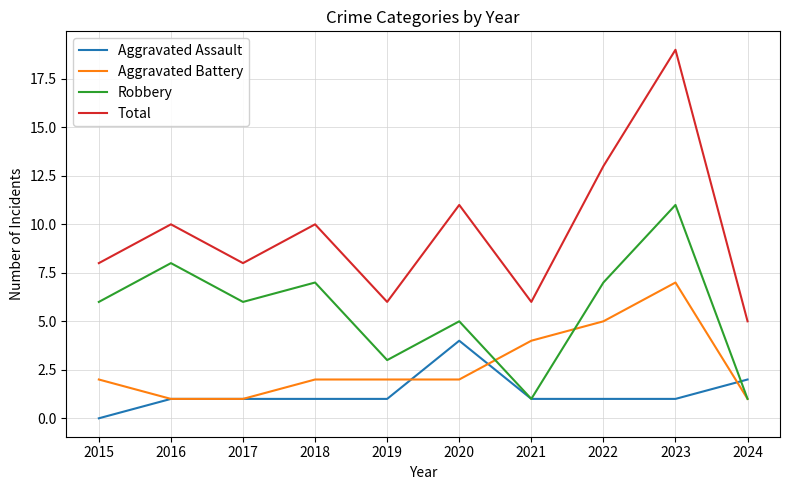

At how many categories does at least one series exceed 18?

1